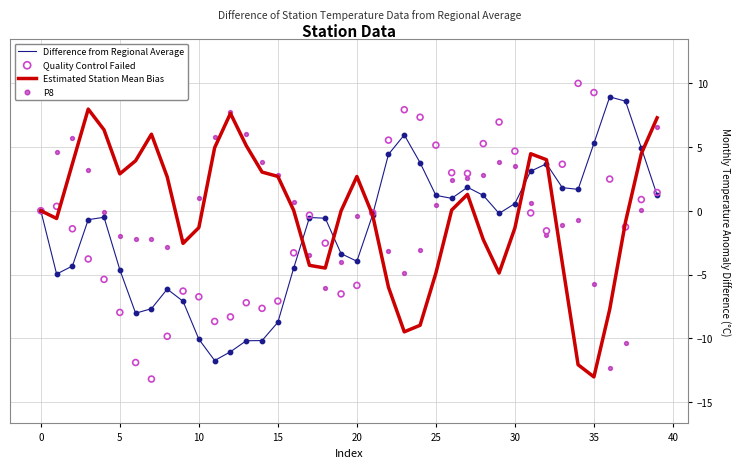

Is the value of Quality Control Failed at 13 greater than the value of Estimated Station Mean Bias at 33?

No